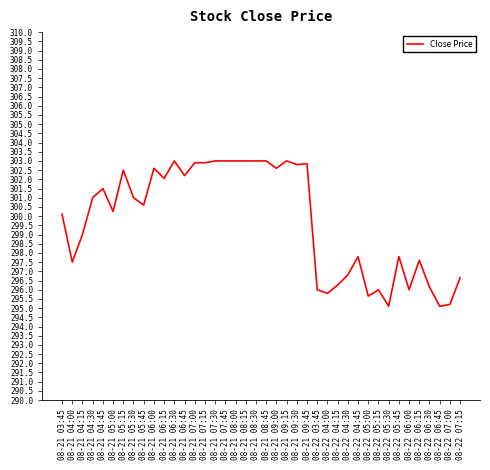

What is the minimum value shown in the chart?

295.1